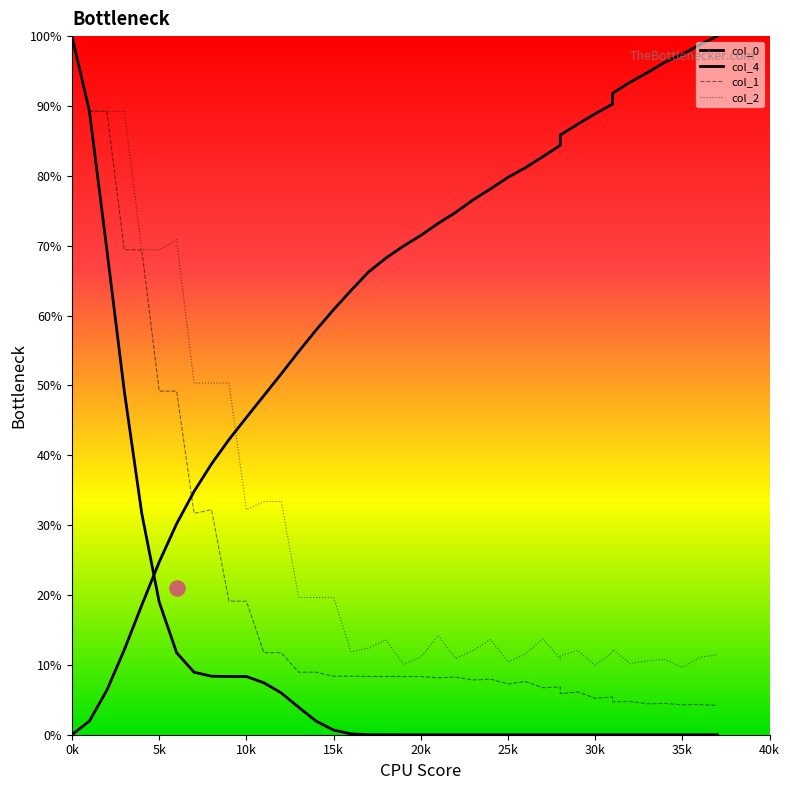

What is the total value across all series at 14?

0.9